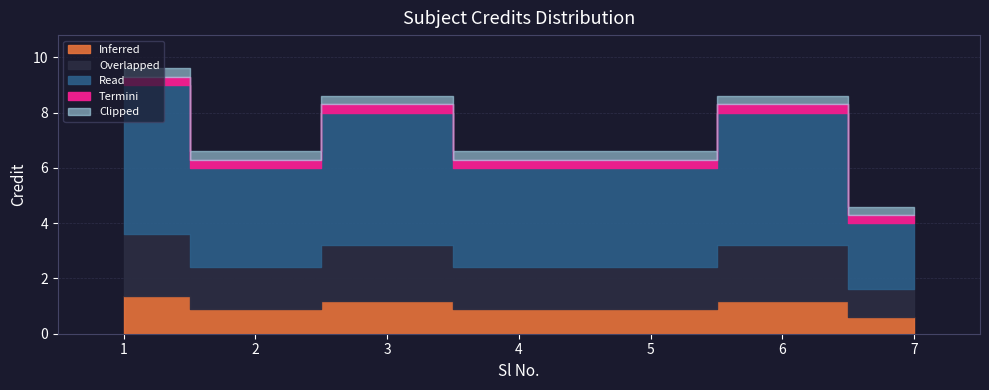

Reading right to left, extract all data points from this chart.

7=4	6=8	5=6	4=6	3=8	2=6	1=9